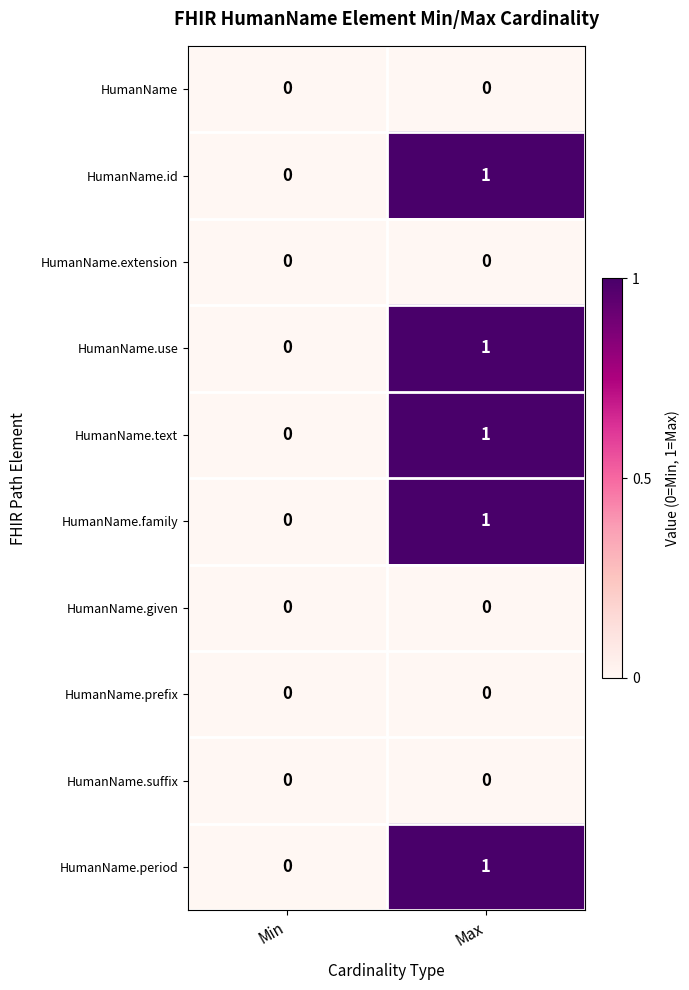

Reading left to right, what are all the values shown in this chart?

HumanName: 0	0
HumanName.id: 0	1
HumanName.extension: 0	0
HumanName.use: 0	1
HumanName.text: 0	1
HumanName.family: 0	1
HumanName.given: 0	0
HumanName.prefix: 0	0
HumanName.suffix: 0	0
HumanName.period: 0	1